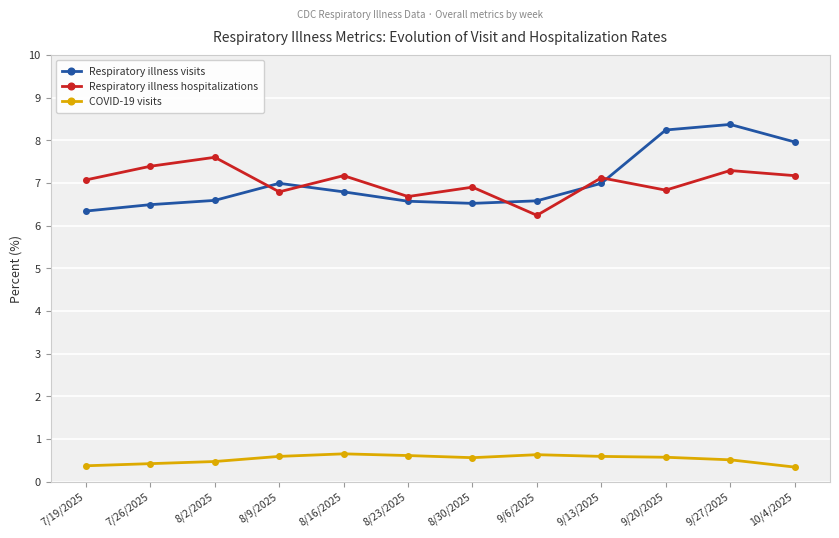

Is the value of Respiratory illness visits at 8/23/2025 greater than the value of Respiratory illness hospitalizations at 9/13/2025?

No